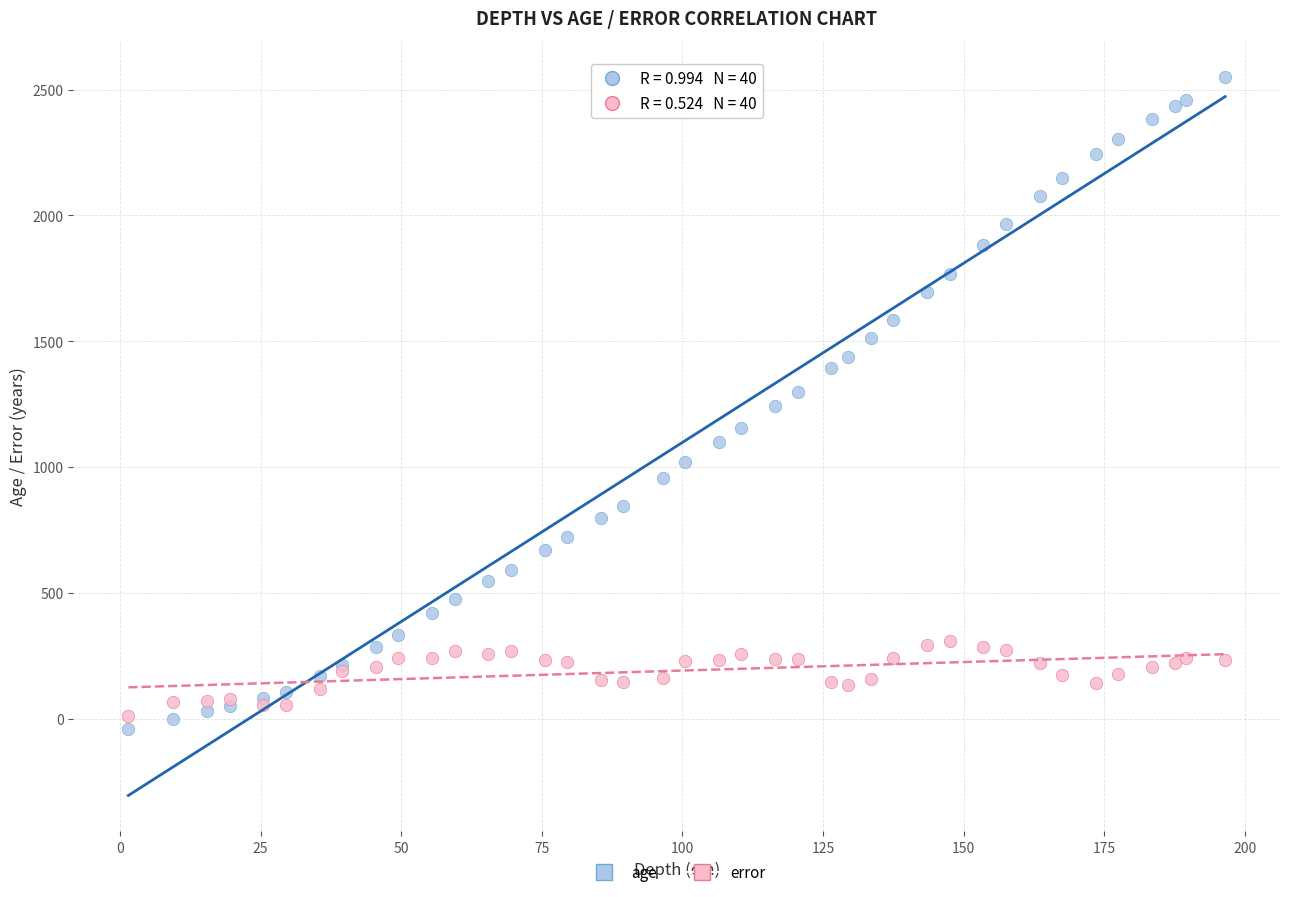

Which series has the widest spread of Y values?

age